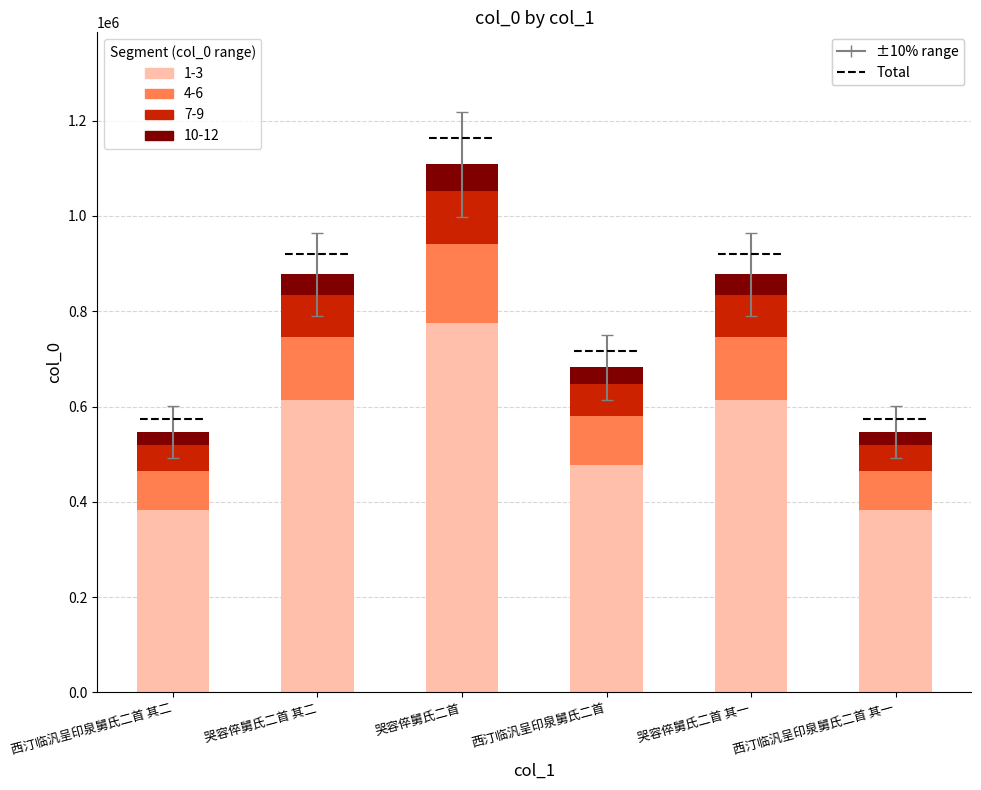

Approximately how many times larger is the value at 哭容倅舅氏二首 其一 compared to 西汀临汎呈印泉舅氏二首 其二?

1.6